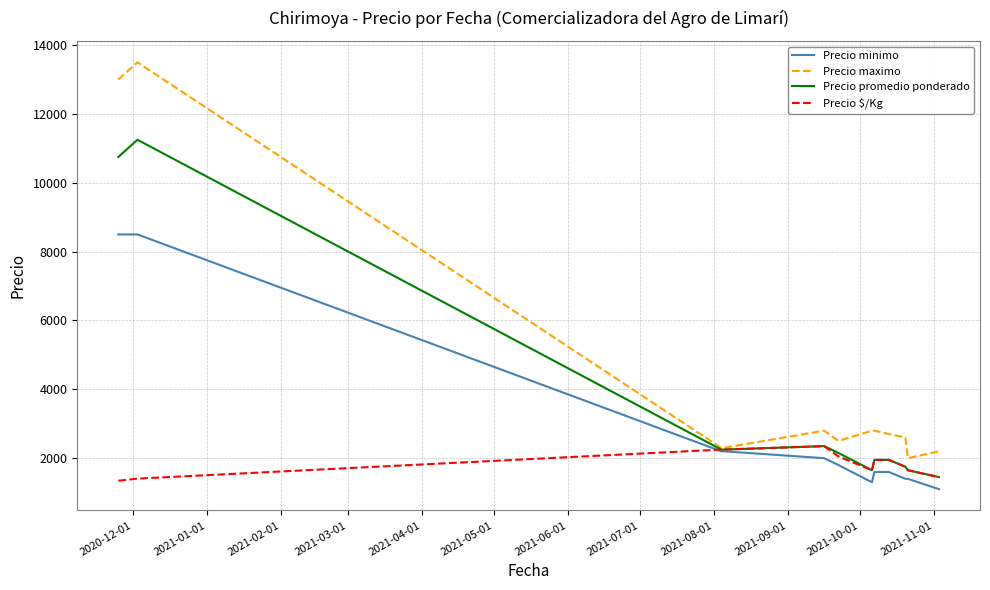

Is this an area chart (filled region under the line)?

No